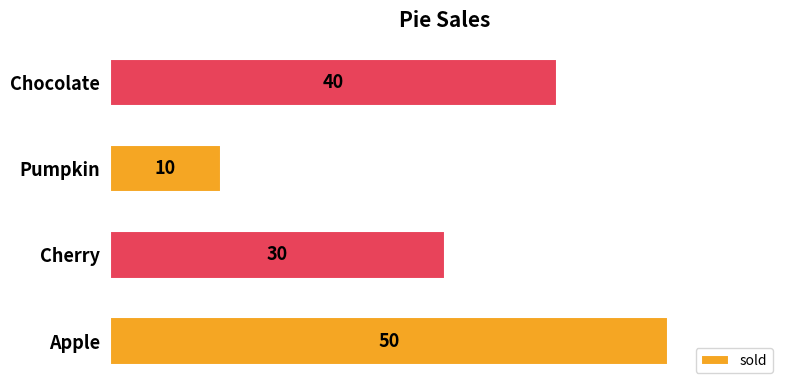

How many values are between 30 and 50?

3